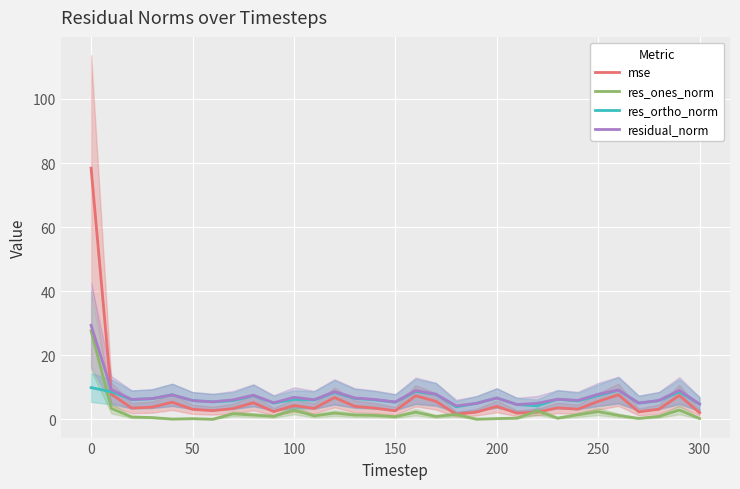

In residual_norm, how many points are higher than both neighbors (excluding endpoints)?

9